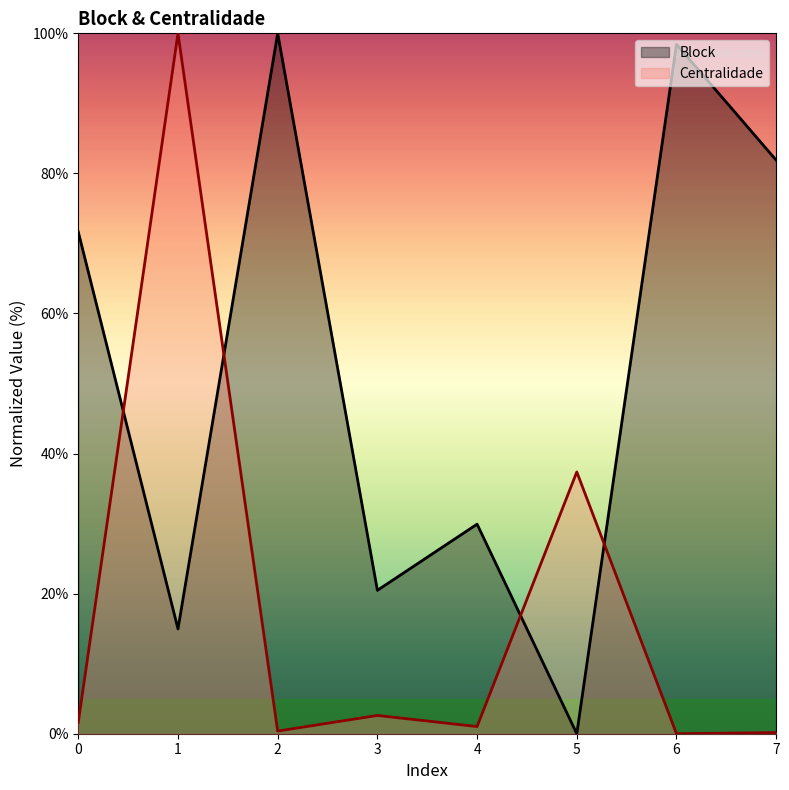

The value of Block at 7 is 109.9. True or false?

False